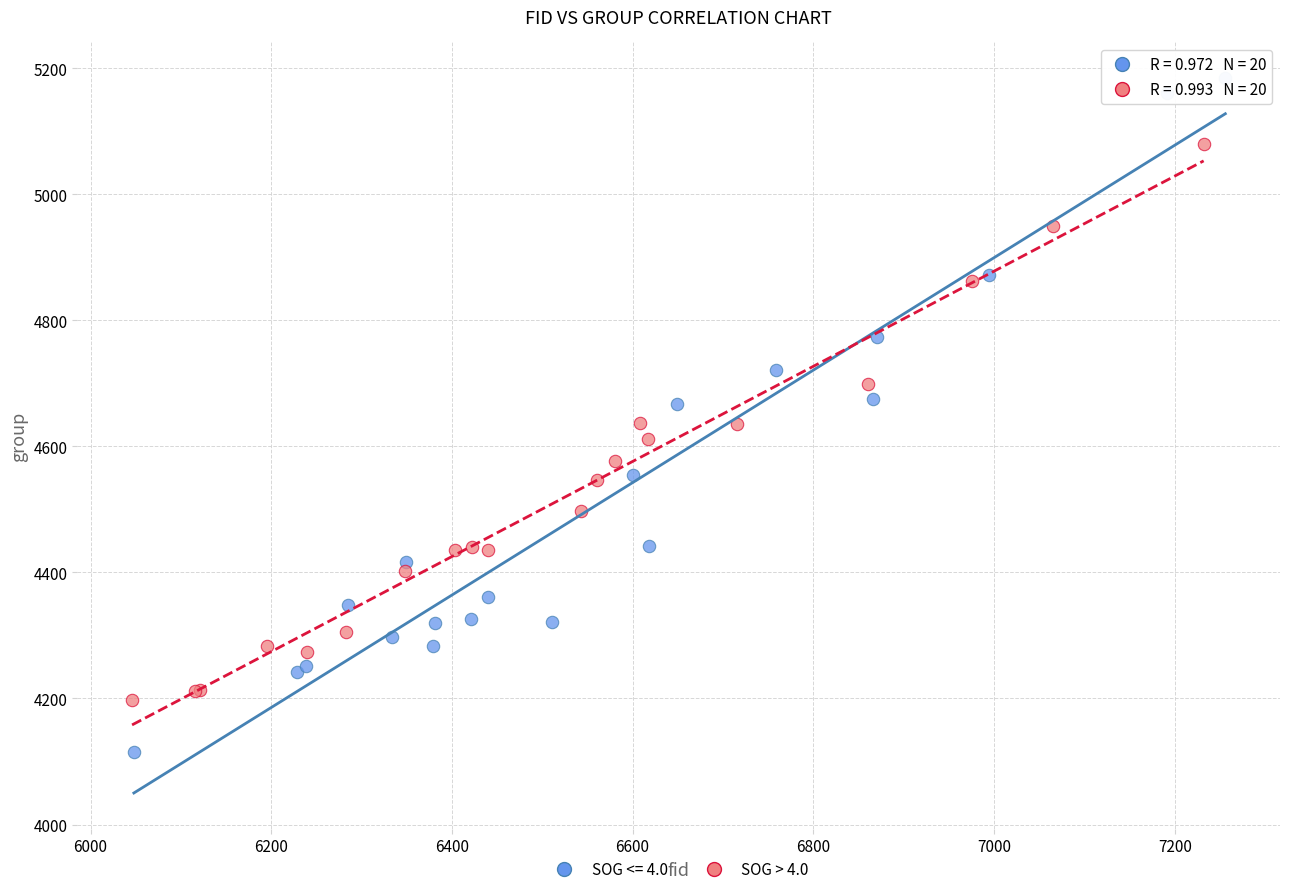

Which series contains the lowest Y value?

SOG <= 4.0